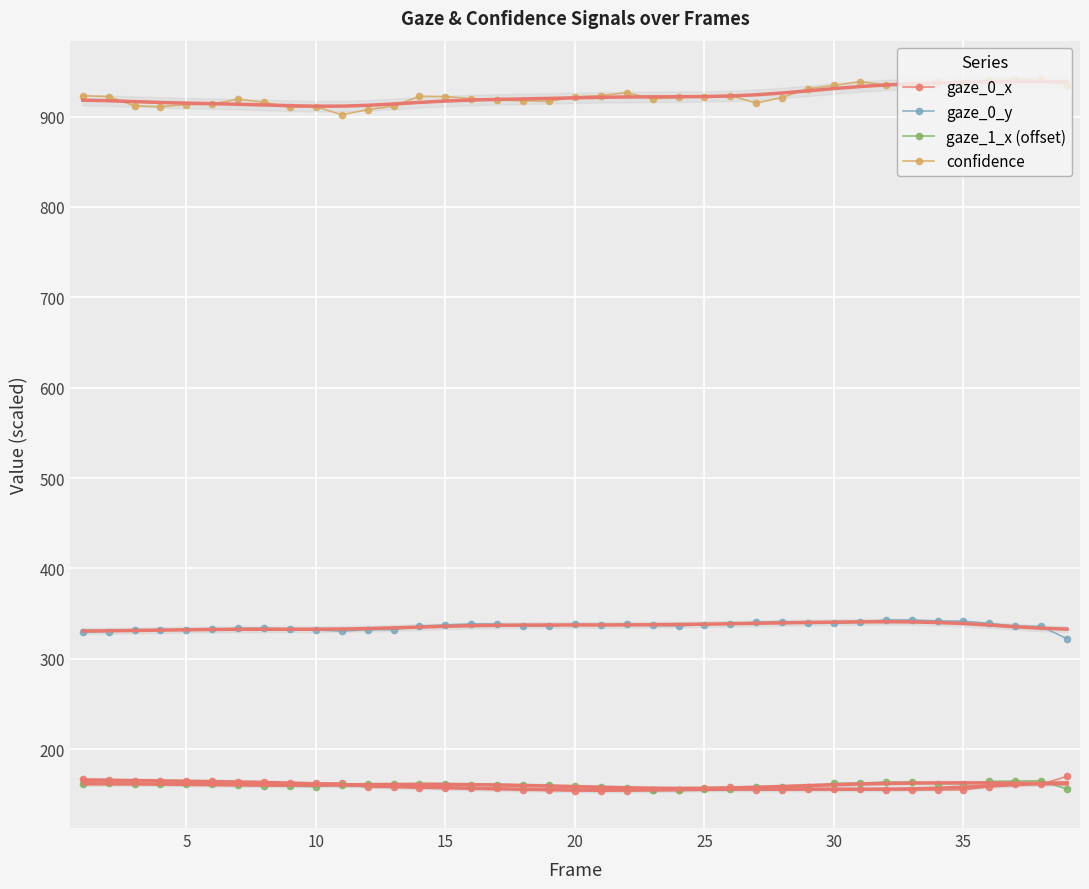

What are all the series names shown in the legend?

gaze_0_x, gaze_0_y, gaze_1_x (offset), confidence